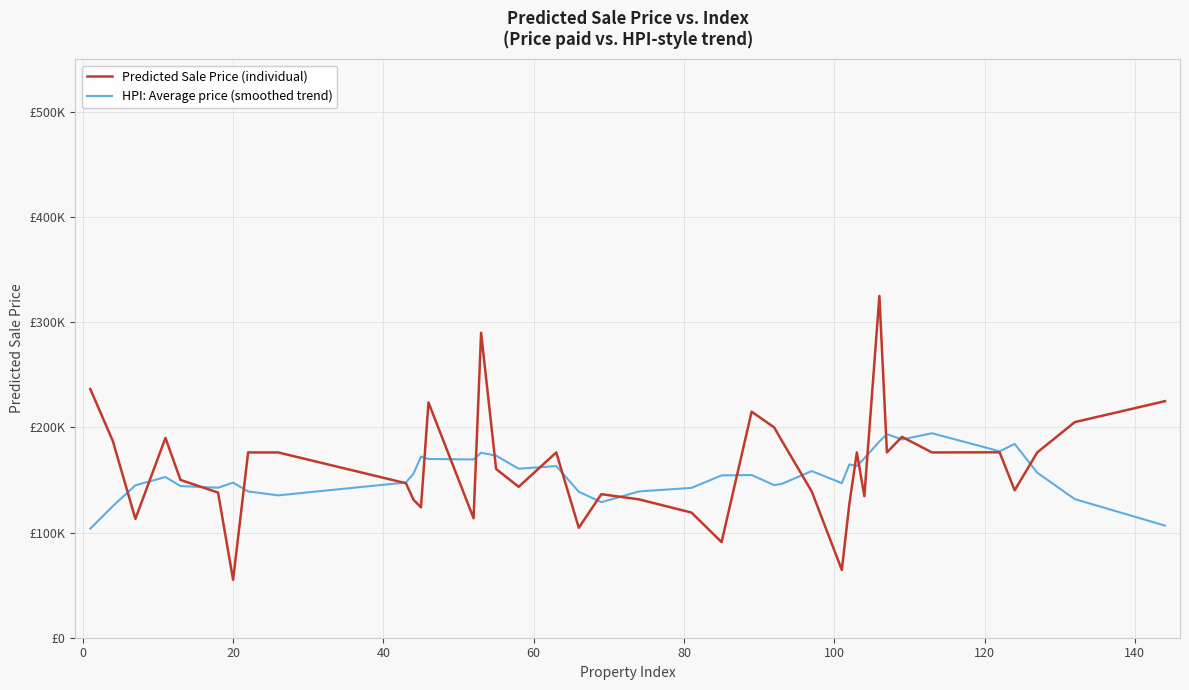

What are all the series names shown in the legend?

Predicted Sale Price (individual), HPI: Average price (smoothed trend)